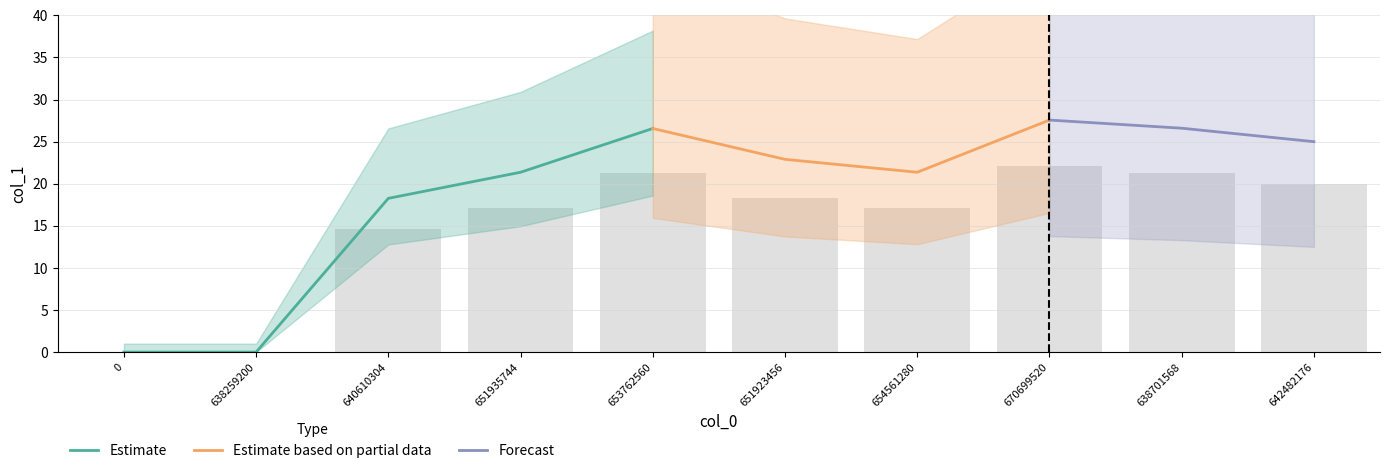

Does the chart contain any negative values?

No